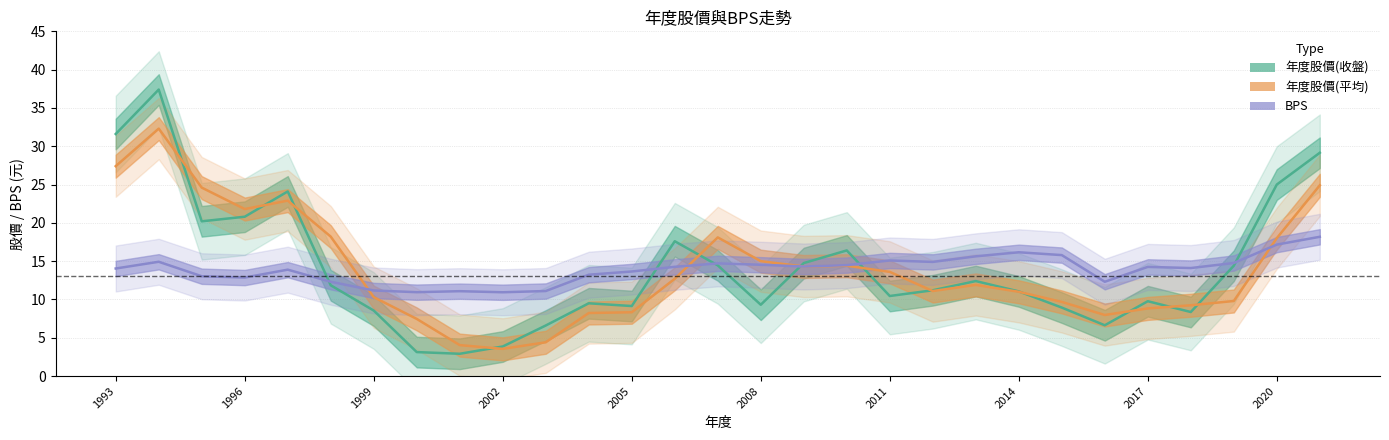

What is the smallest value displayed?

2.9